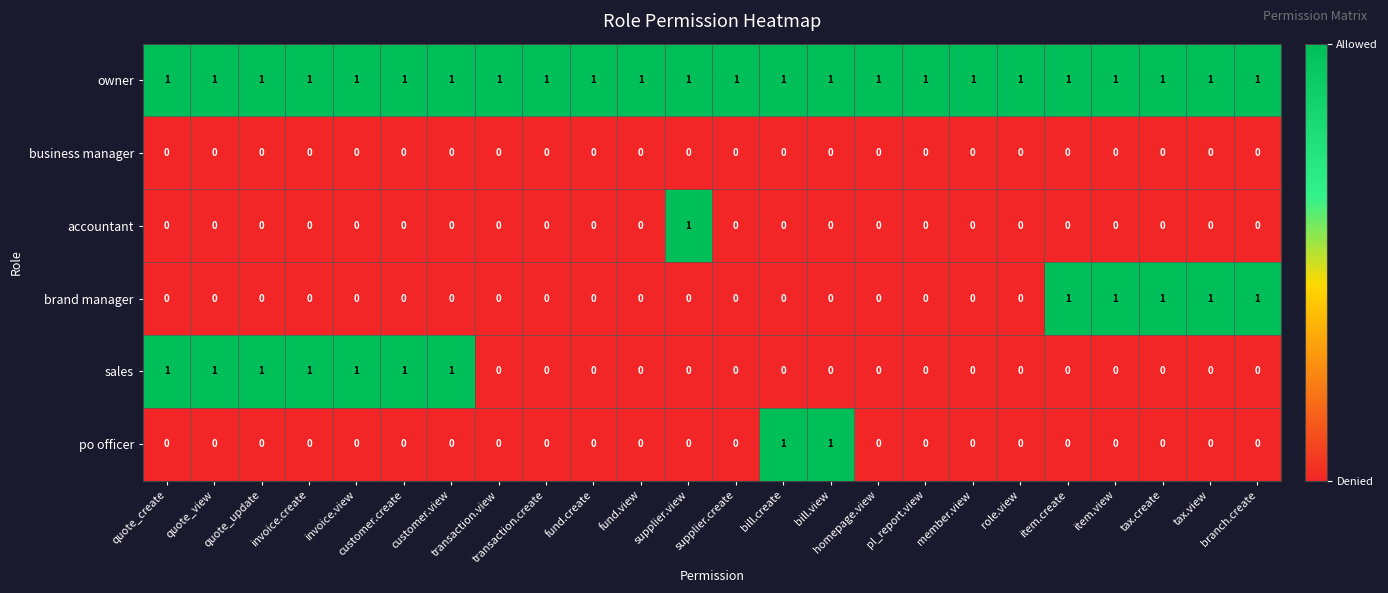

How many sales values are between 0 and 1?

24